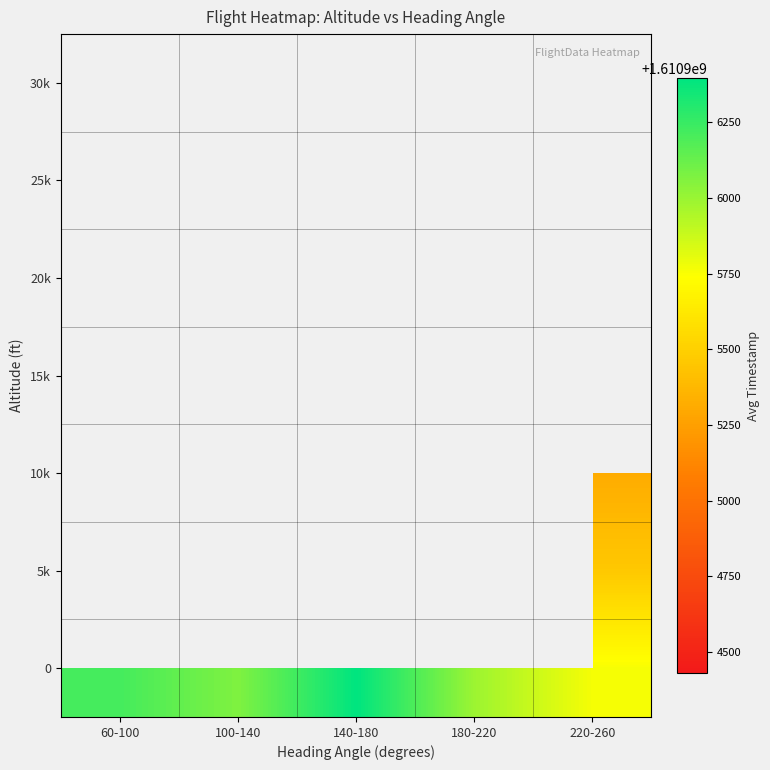

How many data points in 0 are above 1610906065?

2